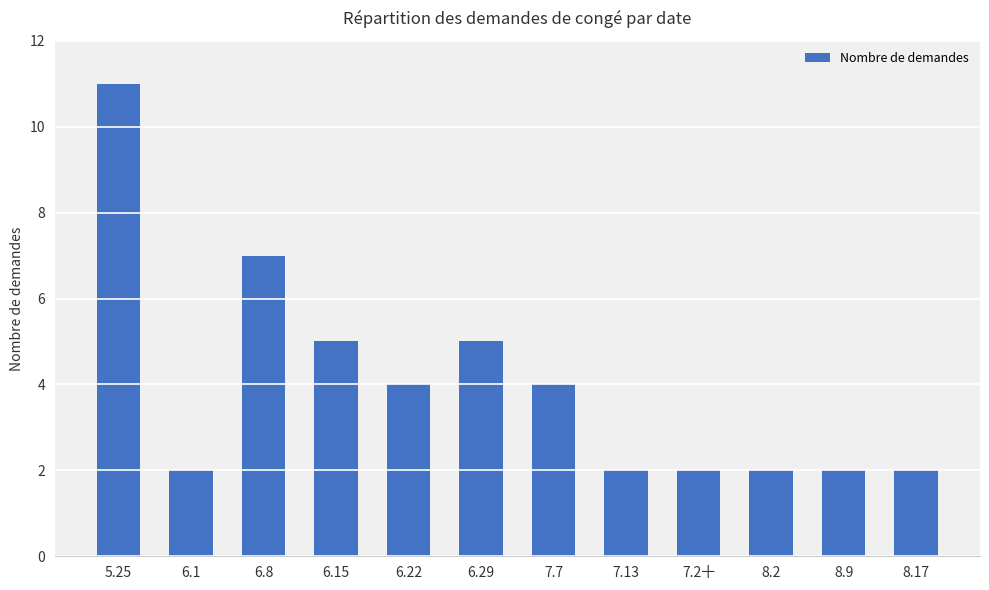

Which has a higher value, 7.7 or 5.25?

5.25